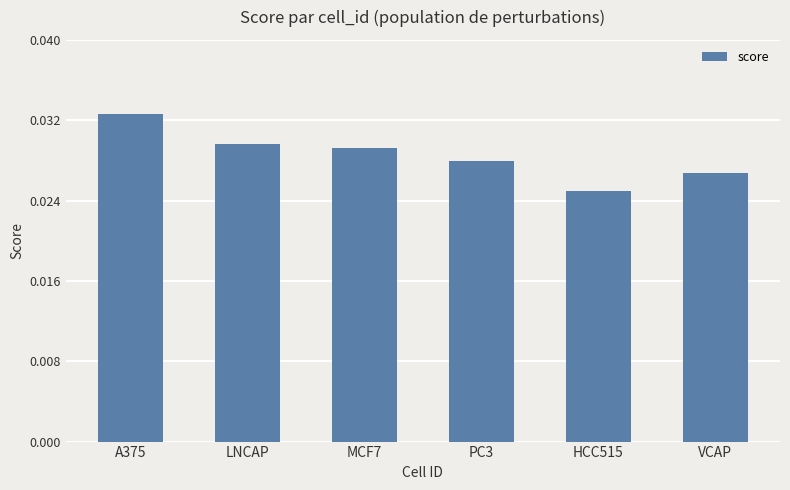

Does the chart contain stacked bars?

No